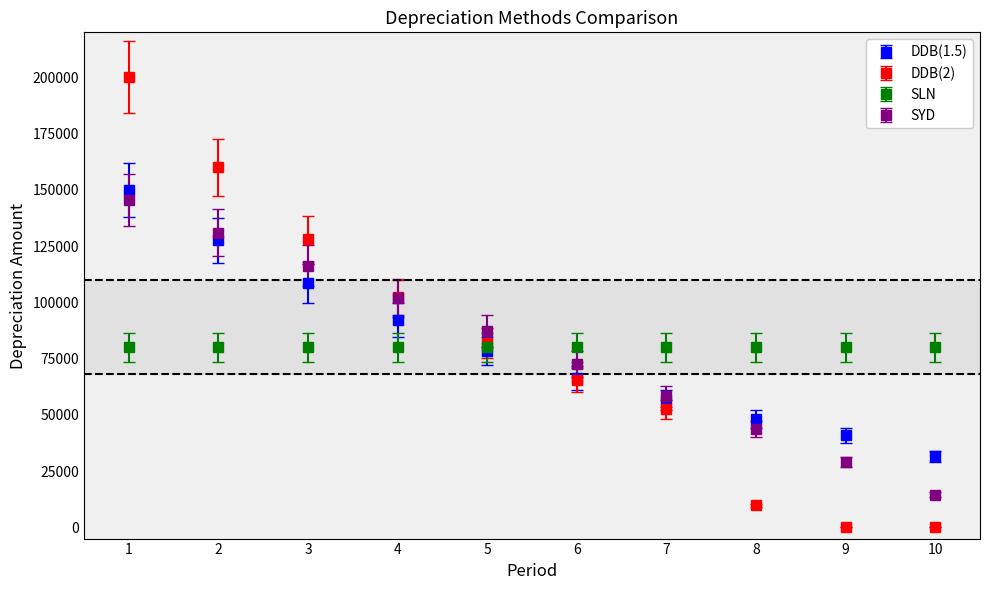

Between 3 and 10, which series saw the biggest shift?

DDB(2)